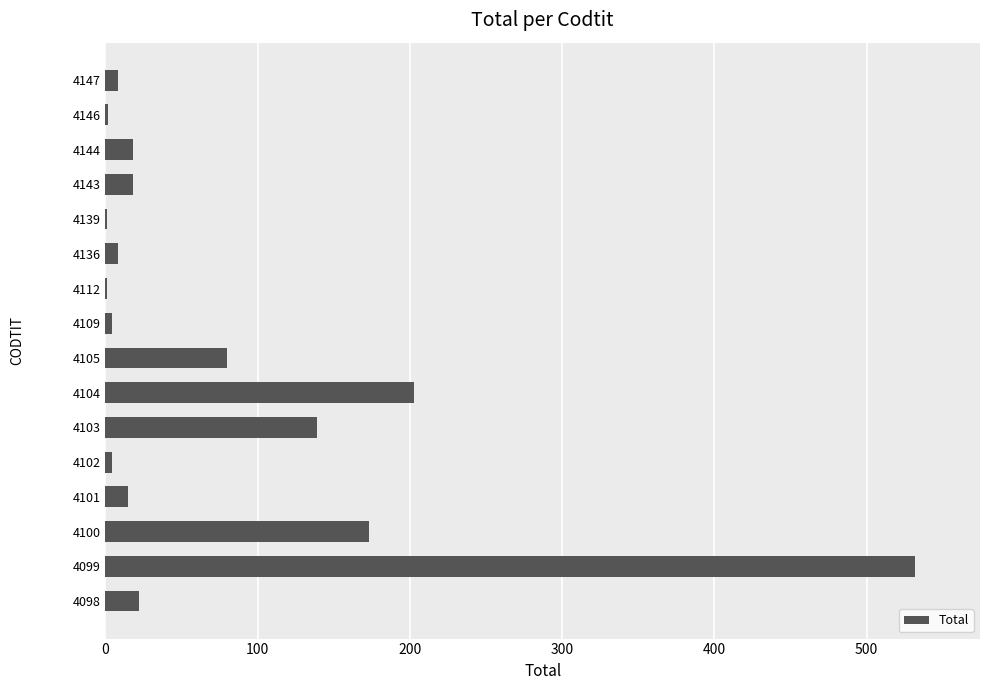

Approximately how many times larger is the value at 4103 compared to 4104?

0.7